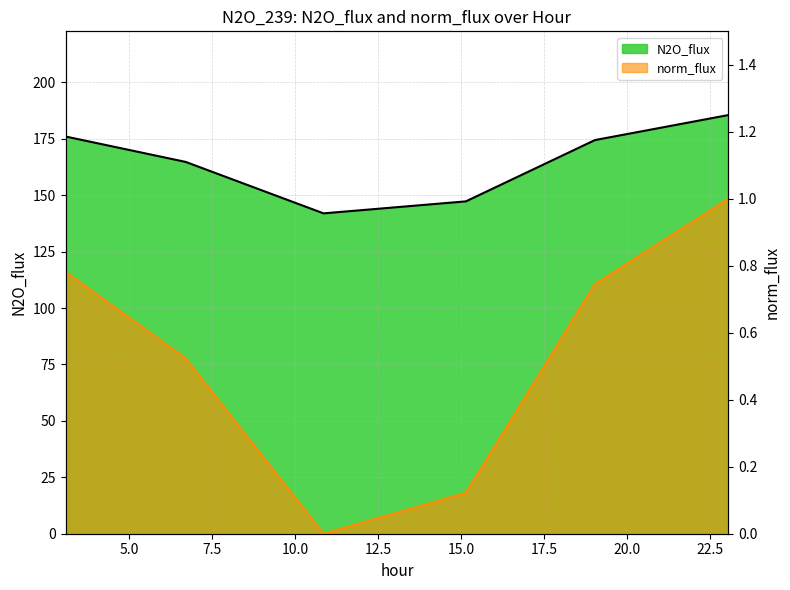

Is it true that N2O_flux equals 287.7 at 6.704?

False